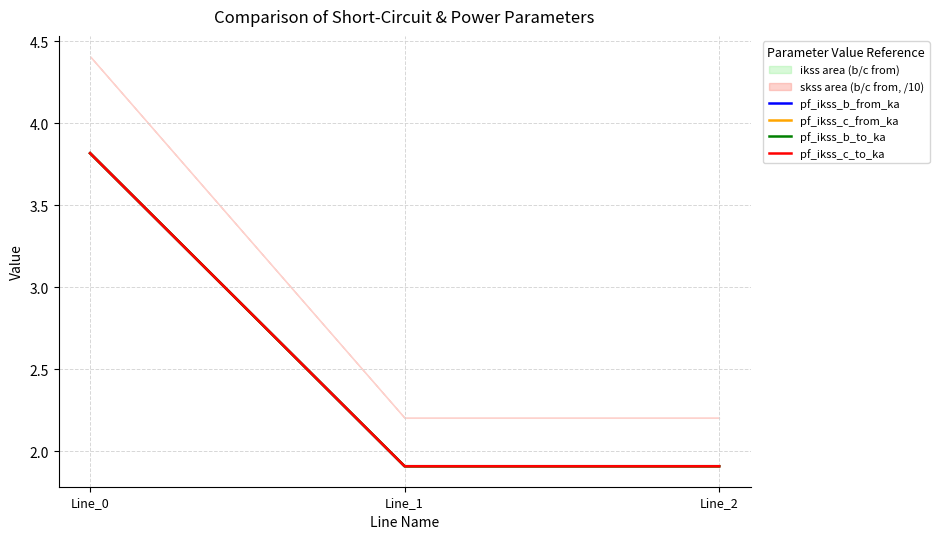

The pf_ikss_b_from_ka series shows 3.4 at Line_1. True or false?

False